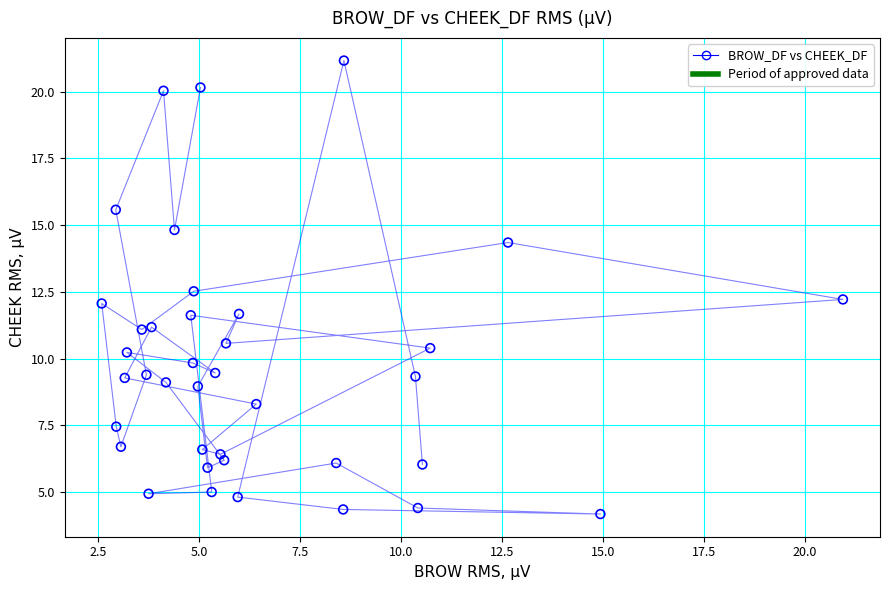

What is the range of Y values (max minus min)?

17.0